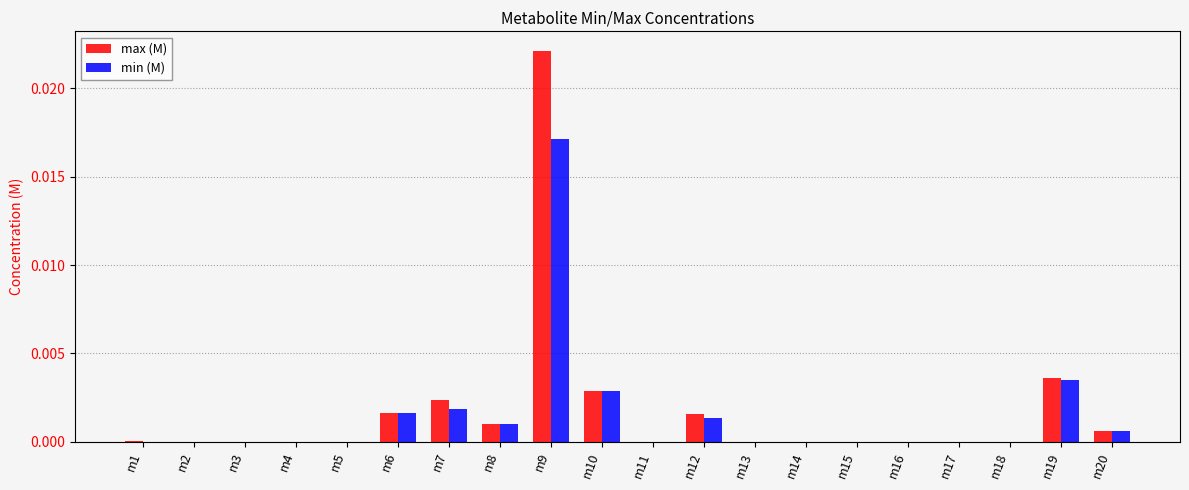

How many groups of bars are there?

20